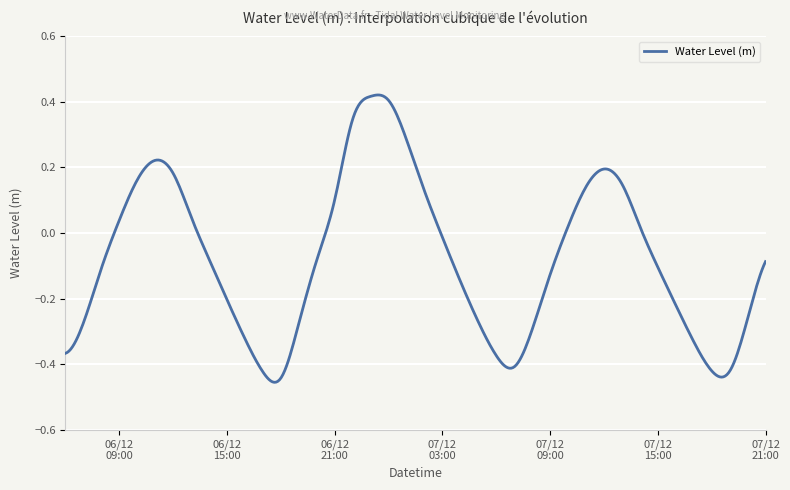

What is the difference between the maximum and minimum values?

0.9